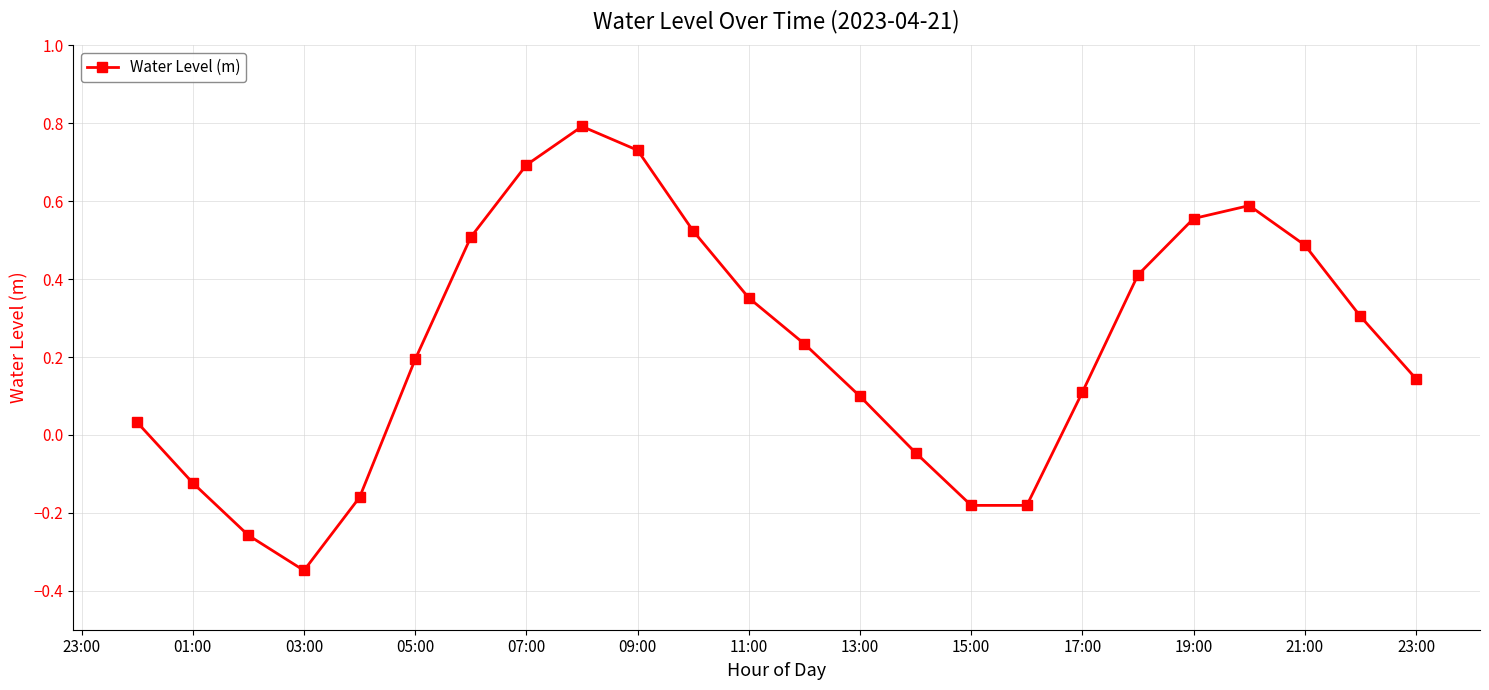

What is the difference between the second highest and second lowest values?

1.0